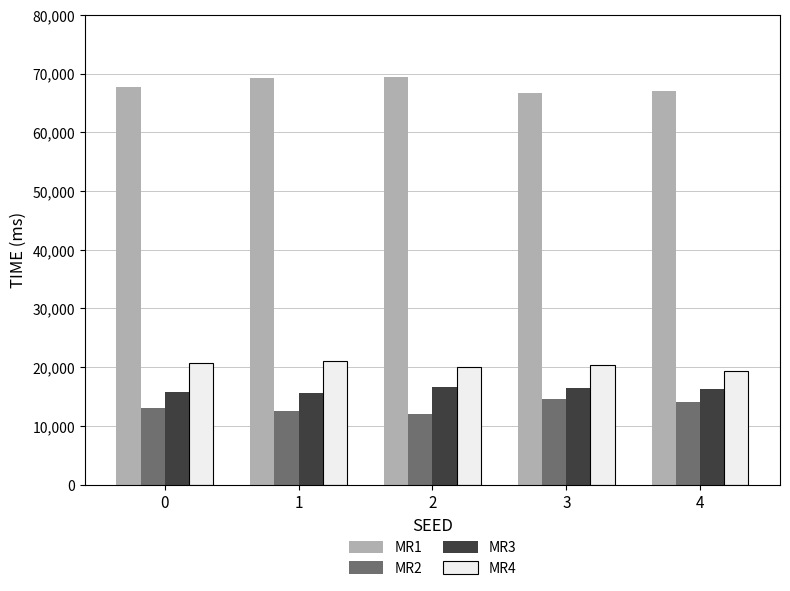

How many series are shown in this chart?

4